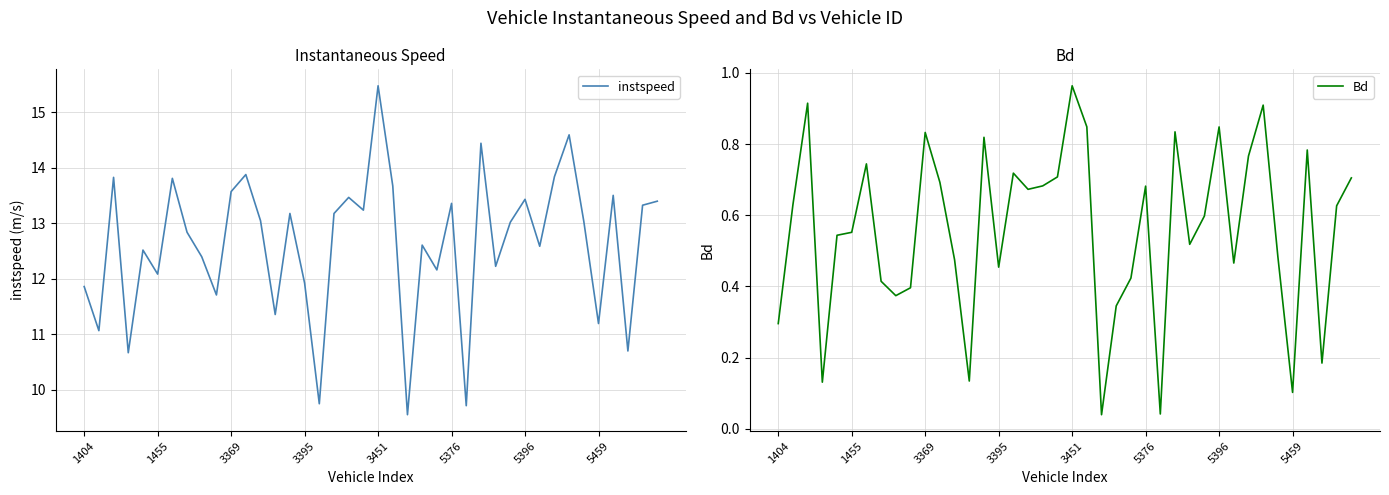

What is the value of the instspeed point at the 36th from the left?

11.2